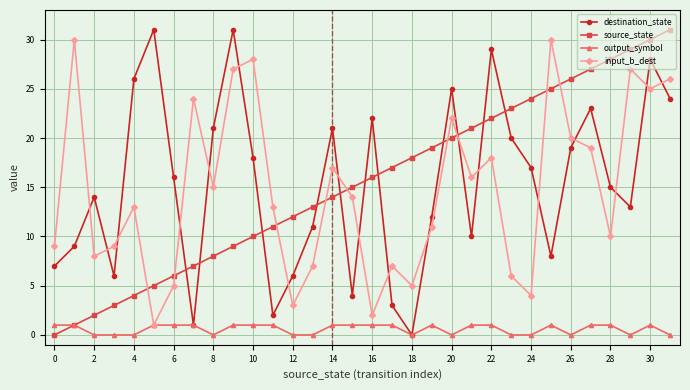

Reading right to left, transcribe all the data shown in this chart.

destination_state: 24	28	13	15	23	19	8	17	20	29	10	25	12	0	3	22	4	21	11	6	2	18	31	21	1	16	31	26	6	14	9	7
source_state: 31	30	29	28	27	26	25	24	23	22	21	20	19	18	17	16	15	14	13	12	11	10	9	8	7	6	5	4	3	2	1	0
output_symbol: 0	1	0	1	1	0	1	0	0	1	1	0	1	0	1	1	1	1	0	0	1	1	1	0	1	1	1	0	0	0	1	1
input_b_dest: 26	25	27	10	19	20	30	4	6	18	16	22	11	5	7	2	14	17	7	3	13	28	27	15	24	5	1	13	9	8	30	9